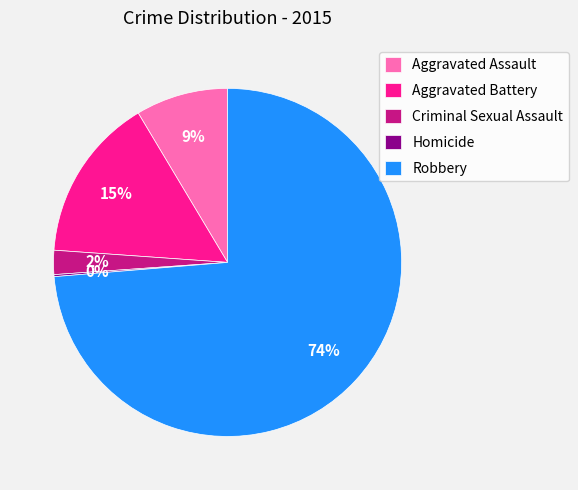

Which has a higher value, Robbery or Criminal Sexual Assault?

Robbery